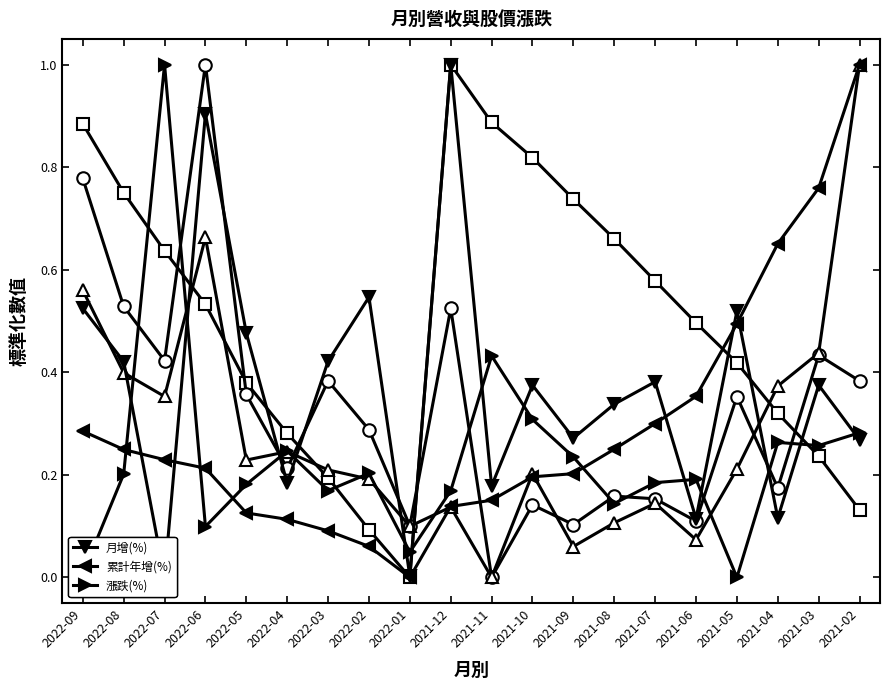

What is the average value of the 年增(%) series?

0.3